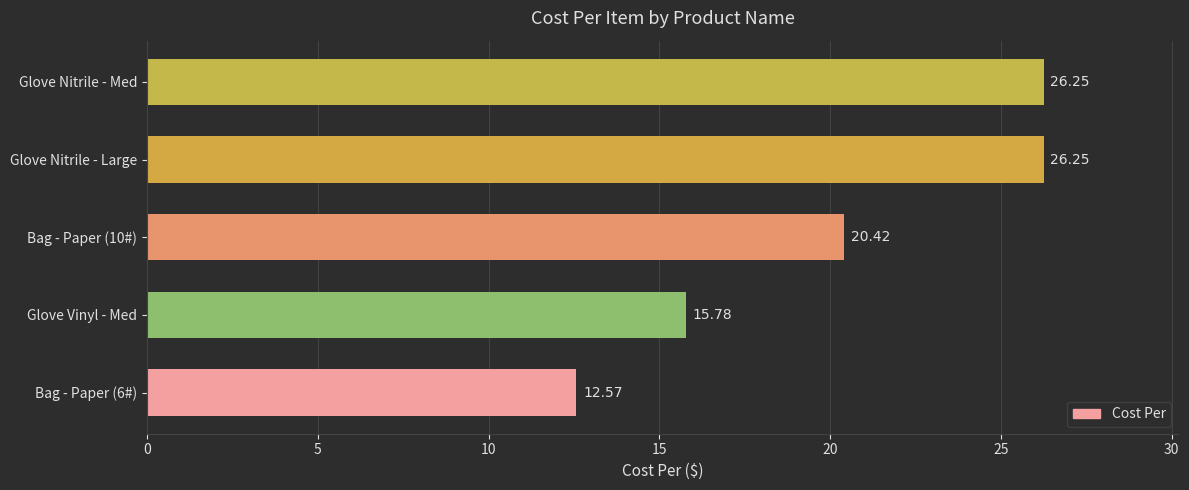

What is the sum of the values at Glove Nitrile - Large and Glove Nitrile - Med?

52.5